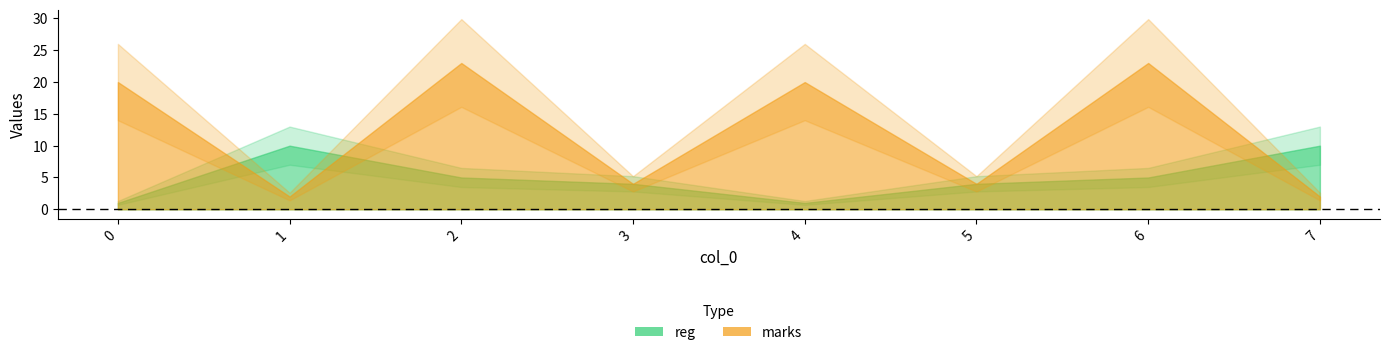

Does the chart have visible grid lines?

No